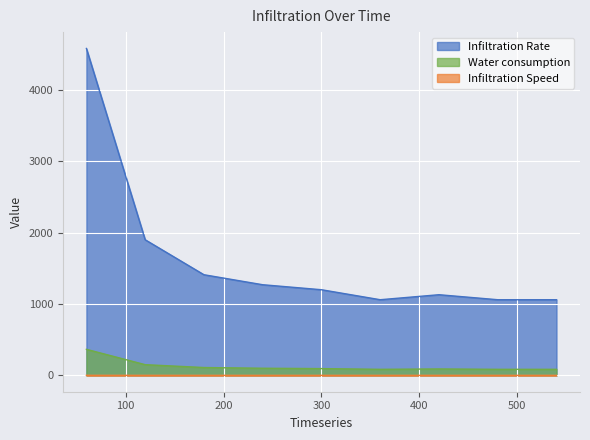

What is the difference between the second highest and minimum values in the Water consumption series?

65.0